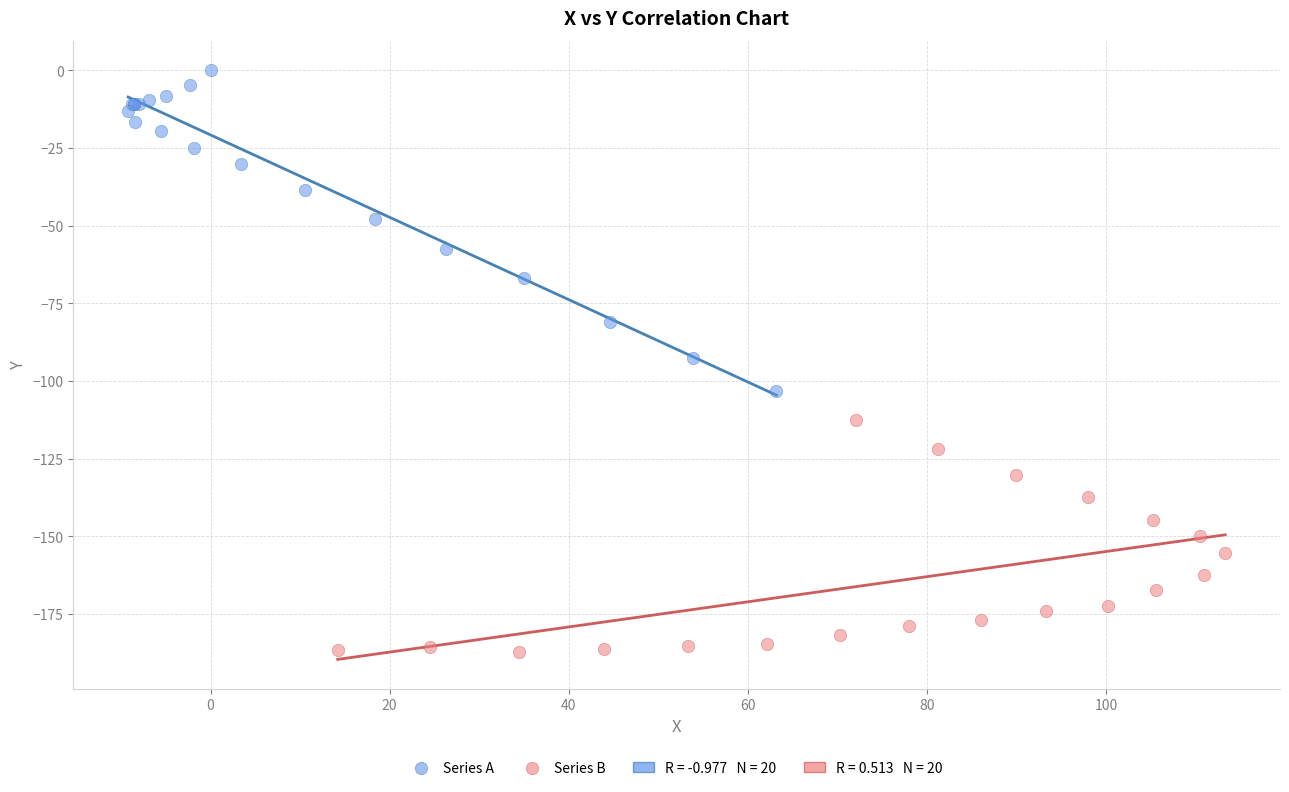

Which series has the widest spread of Y values?

Series A